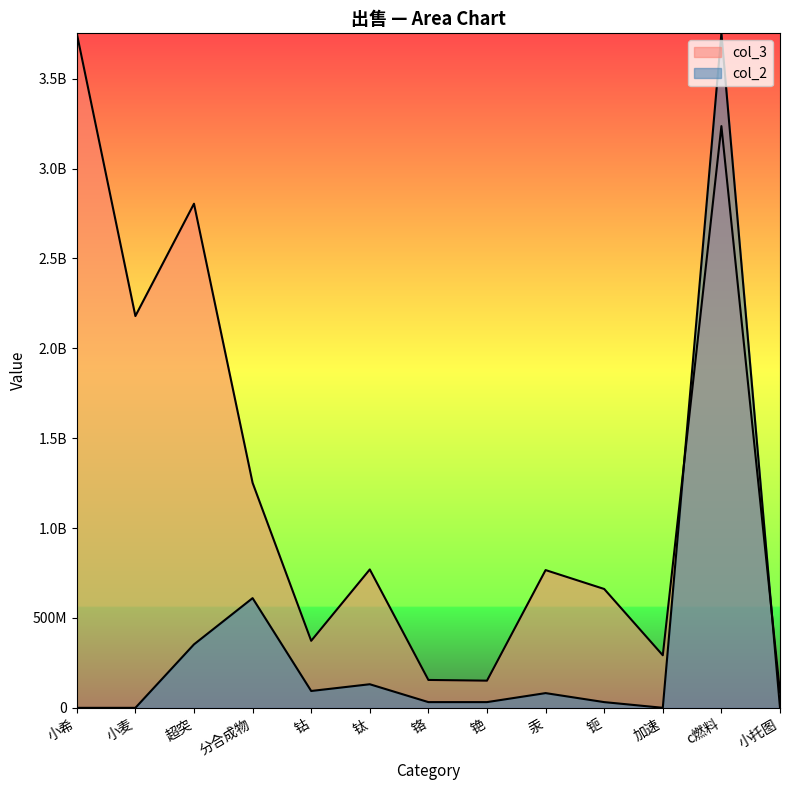

What is the difference between the second highest and minimum values in the col_2 series?

610298377.6